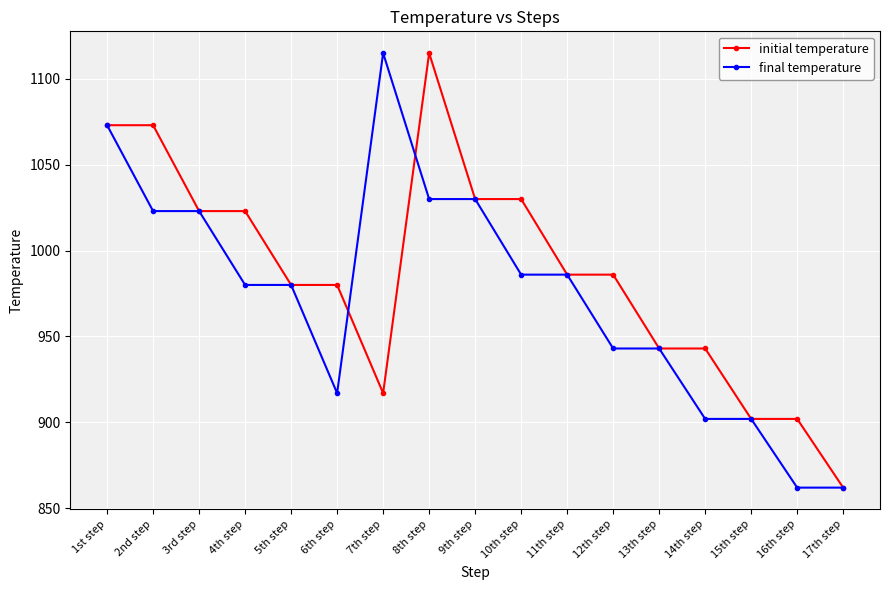

What is the value of the initial temperature point at the 2nd from the left?

1073